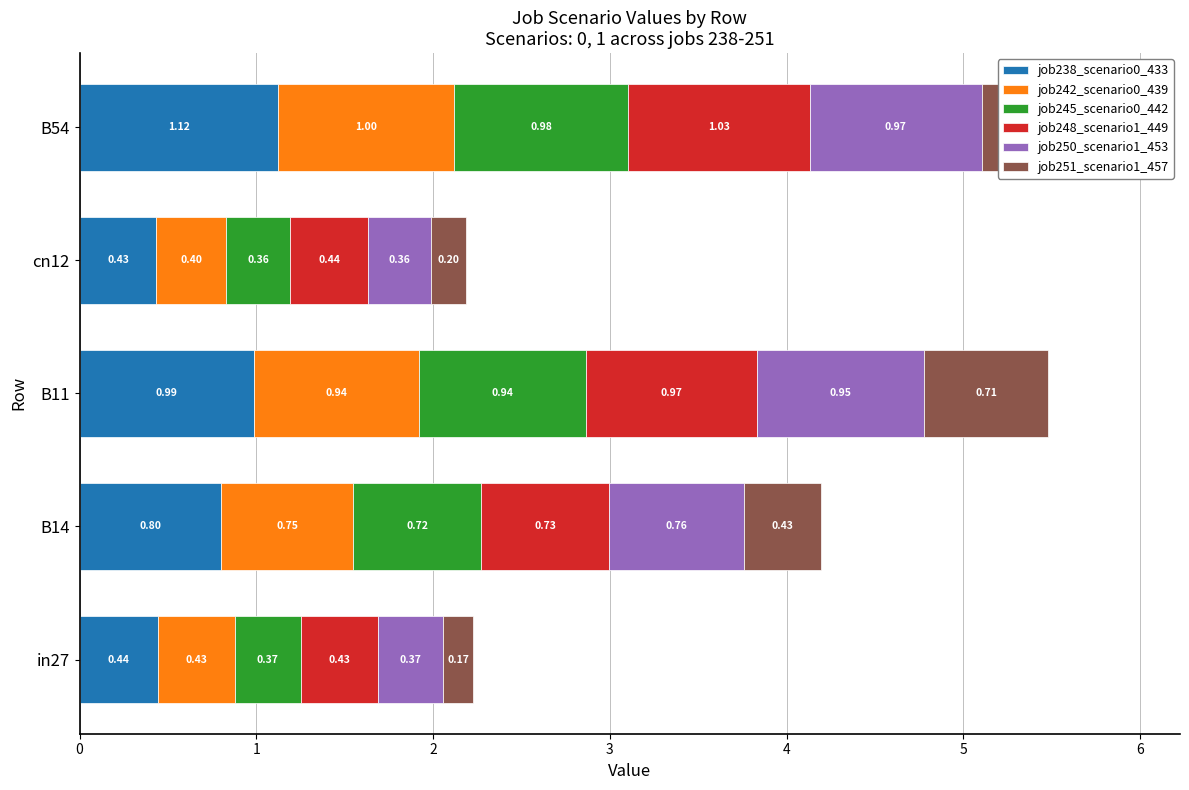

What is the value of the job242_scenario0_439 bar at the 3rd from the left?

0.9